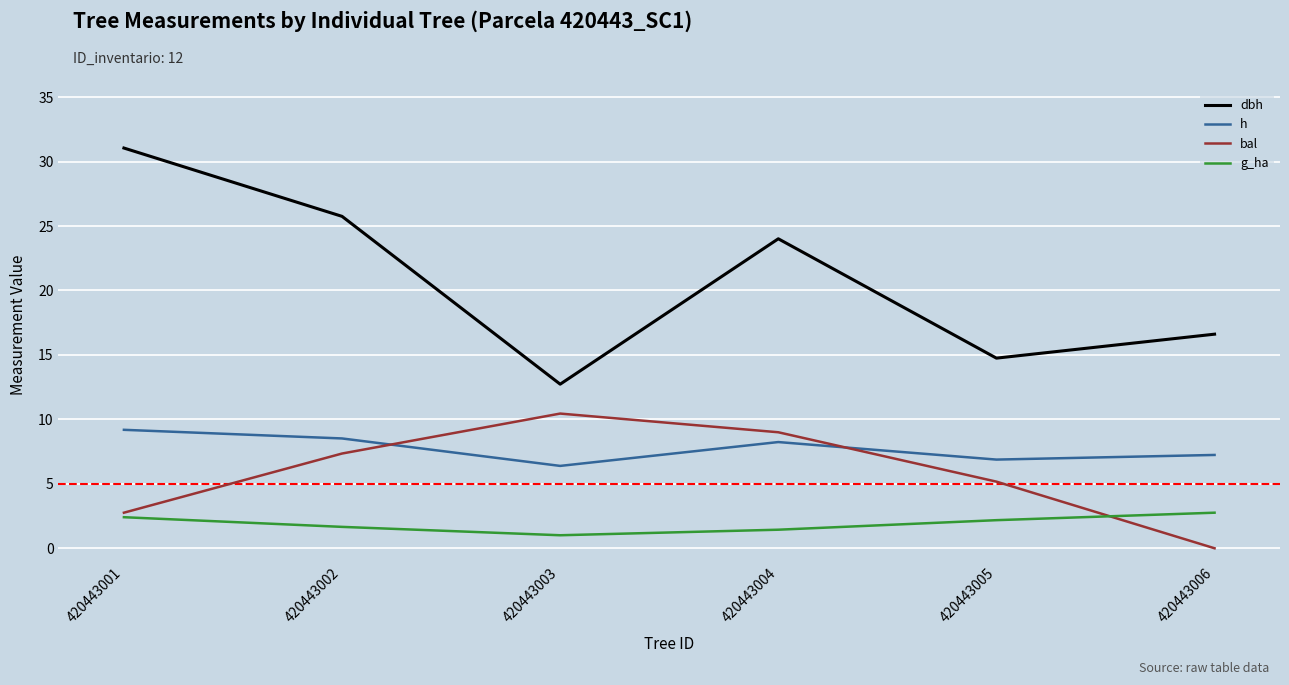

In bal, how many points are higher than both neighbors (excluding endpoints)?

1